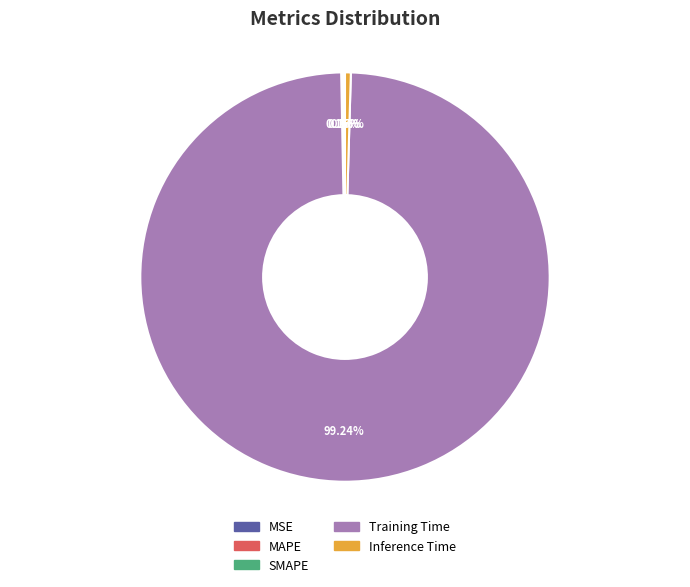

Combined, do Training Time and Inference Time account for over 50%?

Yes